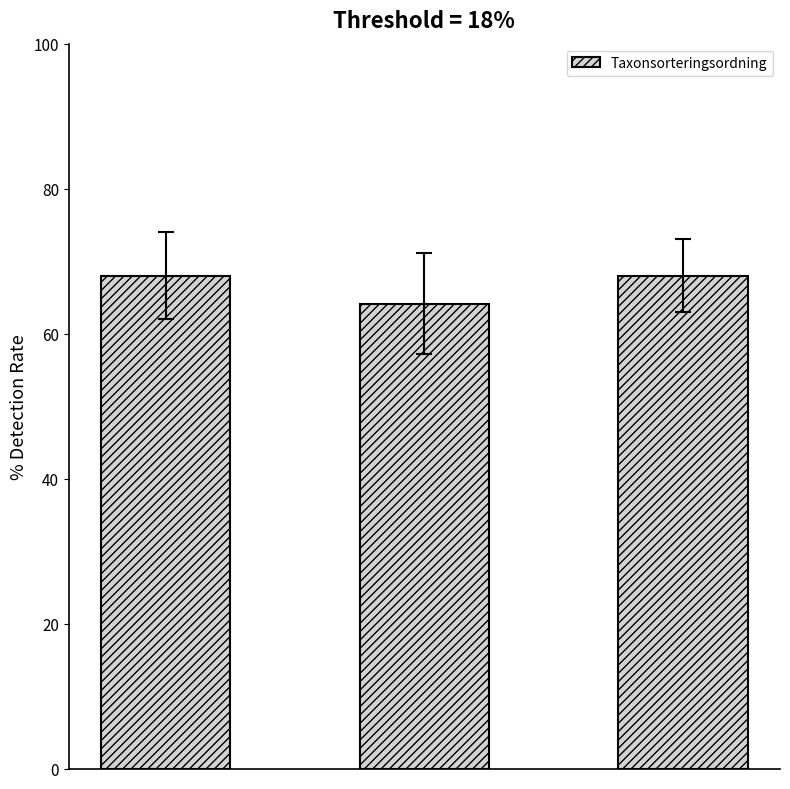

What is the difference between the maximum and minimum values?

3.9